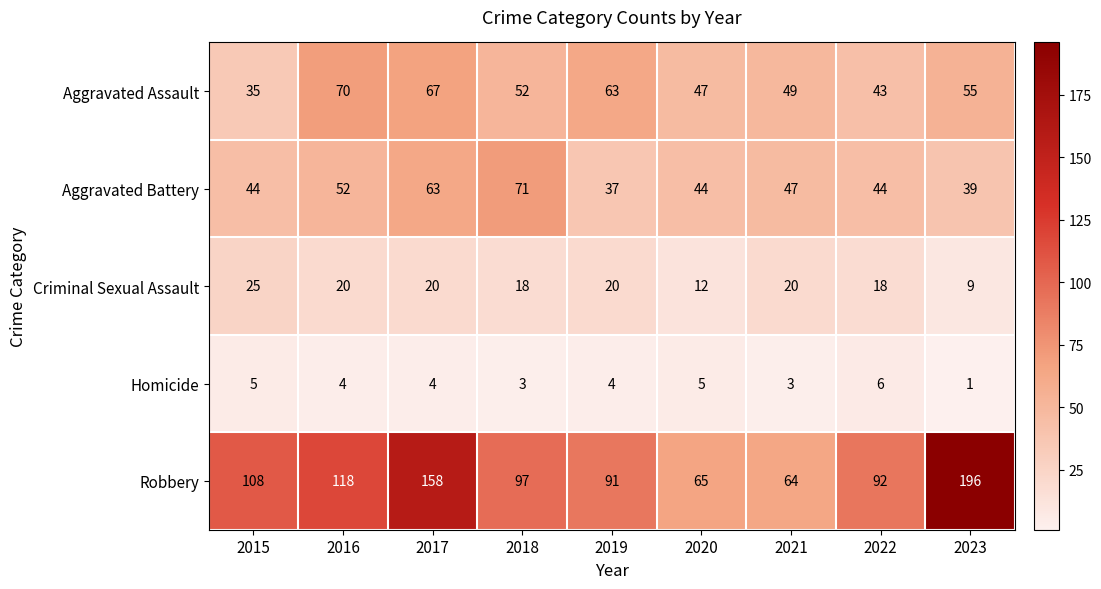

What is the approximate value of Aggravated Battery at 2017?

63